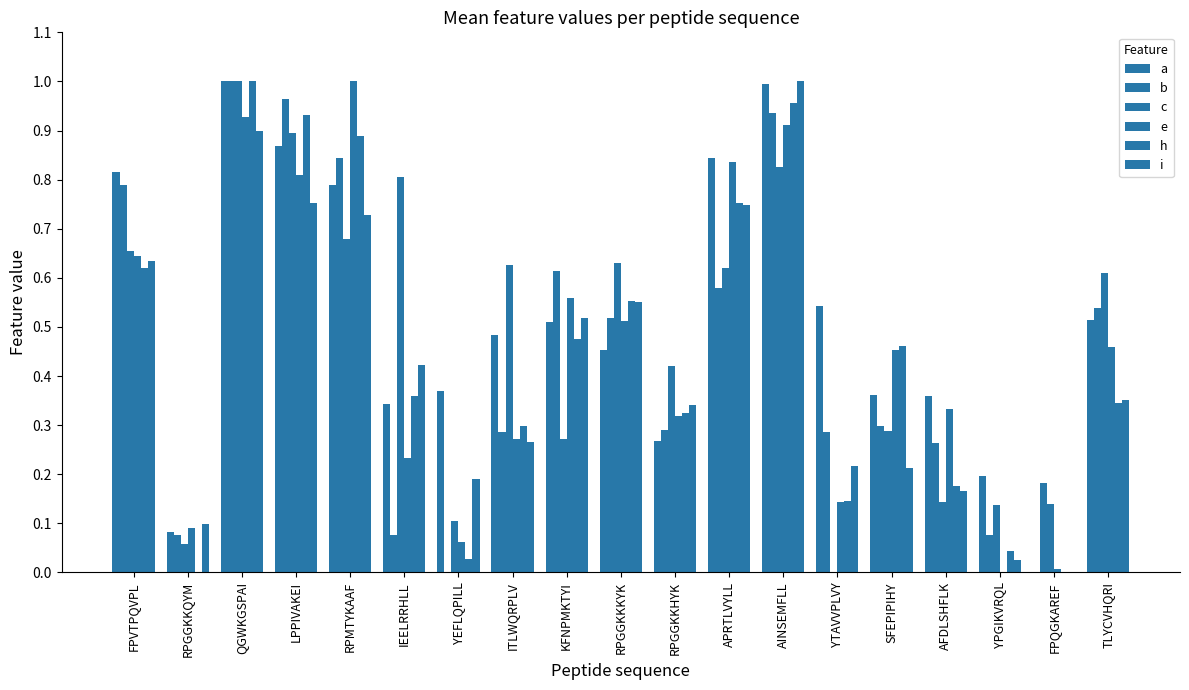

Which series has the largest total across all categories?

a